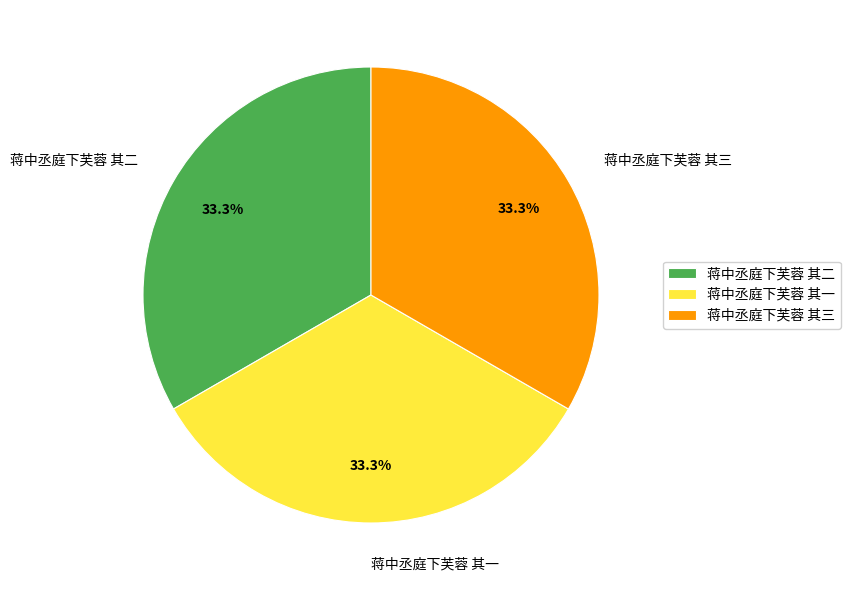

To the nearest percent, what is the combined percentage of 蒋中丞庭下芙蓉 其三 and 蒋中丞庭下芙蓉 其二?

67%